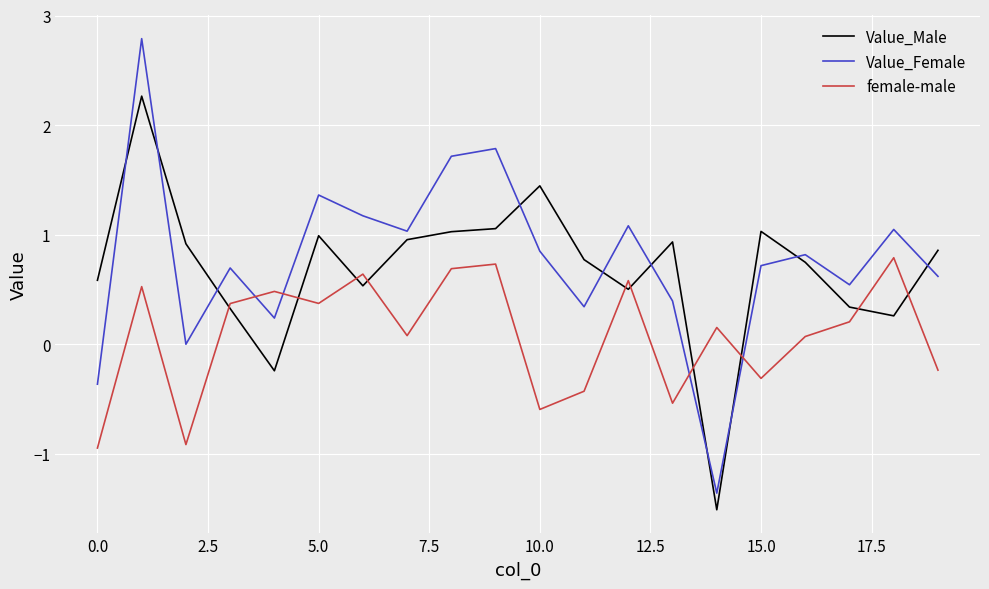

Rank the series by their maximum value, from lowest to highest.

female-male, Value_Male, Value_Female